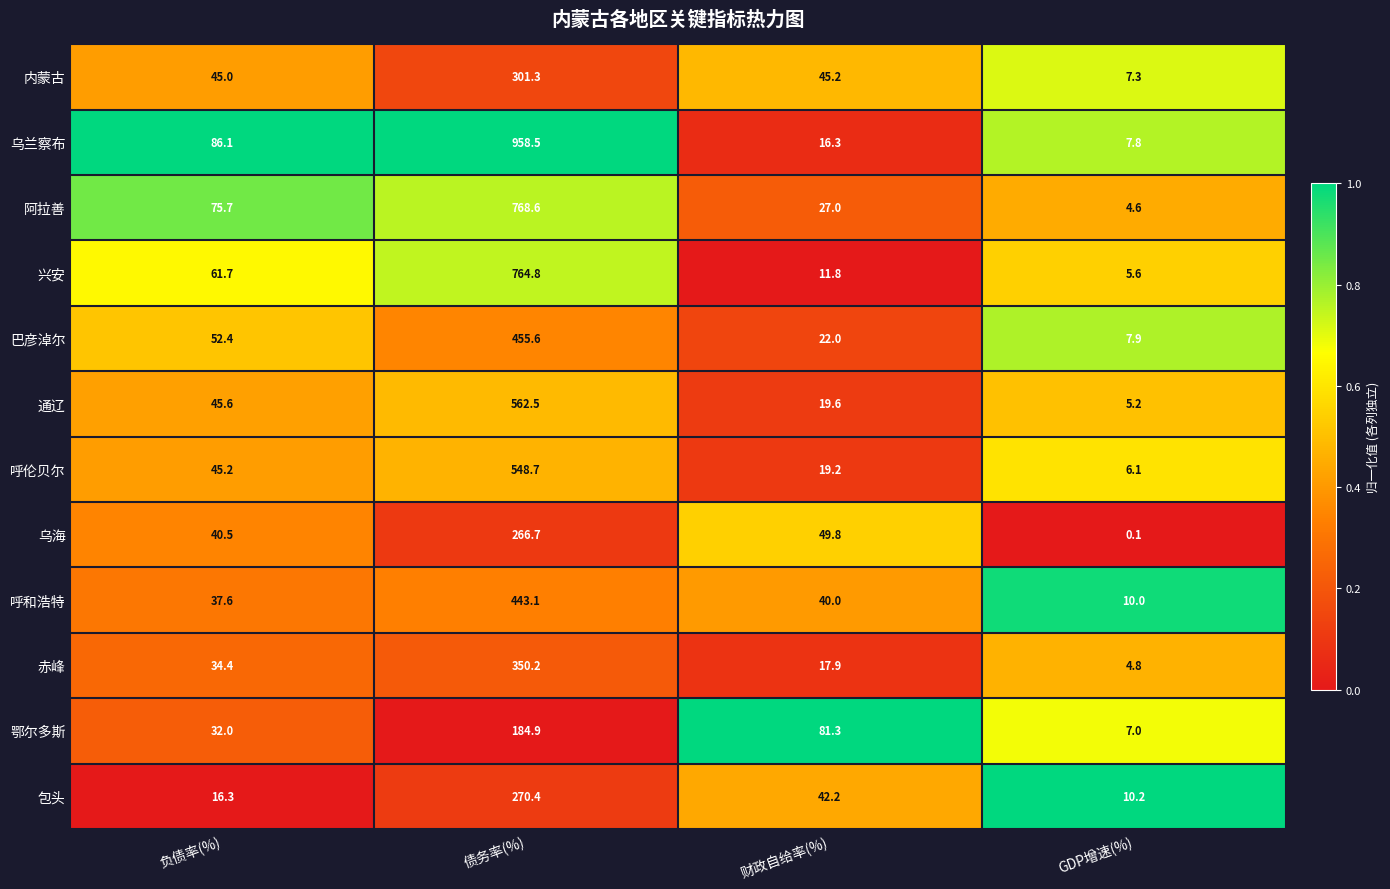

What is the sum of all 兴安 values?

843.9